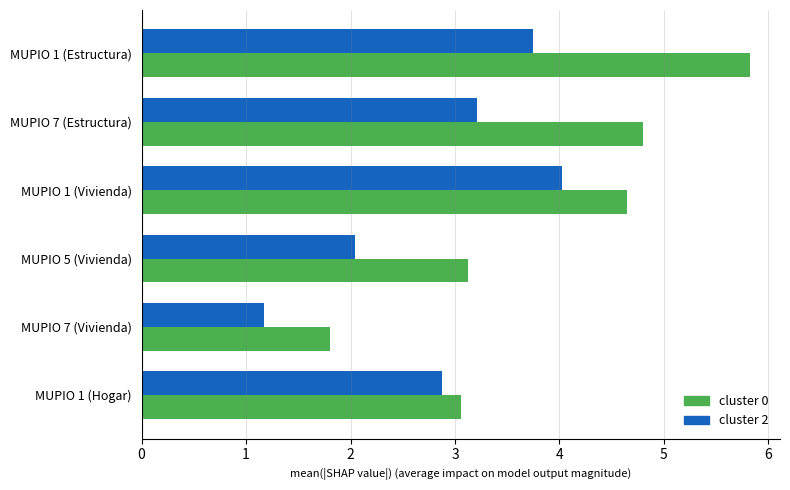

What is the sum of the cluster 0 values at MUPIO 7 (Vivienda) and MUPIO 1 (Hogar)?

4.9